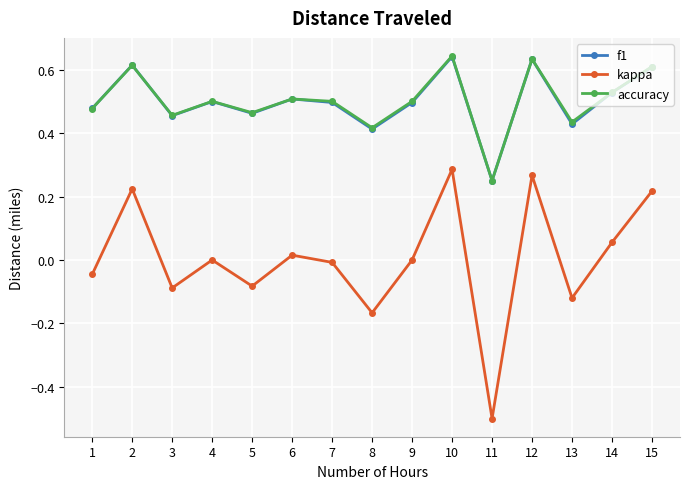

Where does the kappa series first go above 0?

2